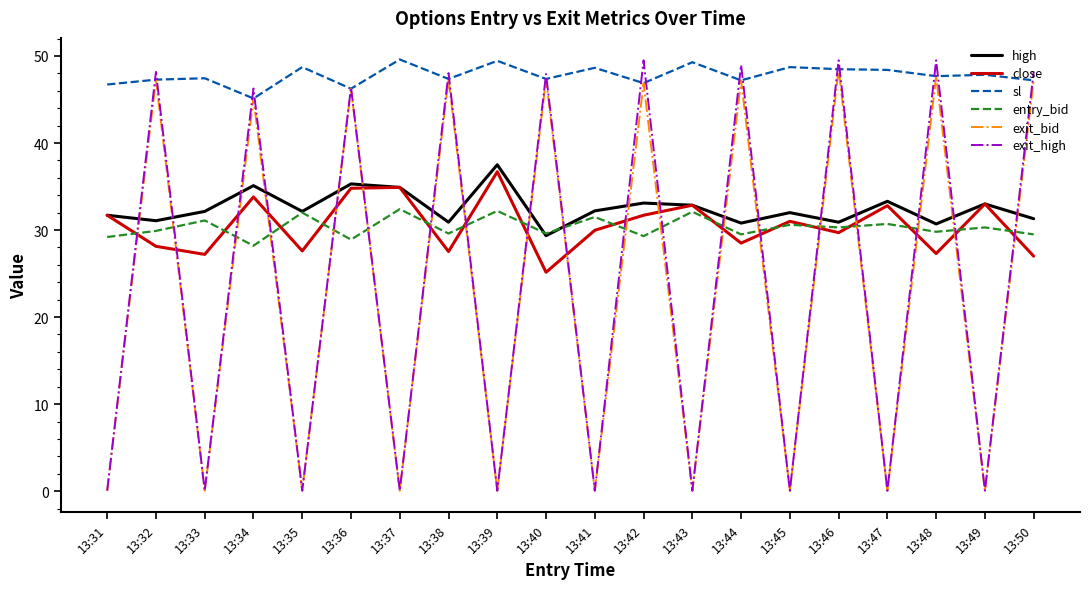

What is the difference between the highest and lowest values at 13:38?

20.5